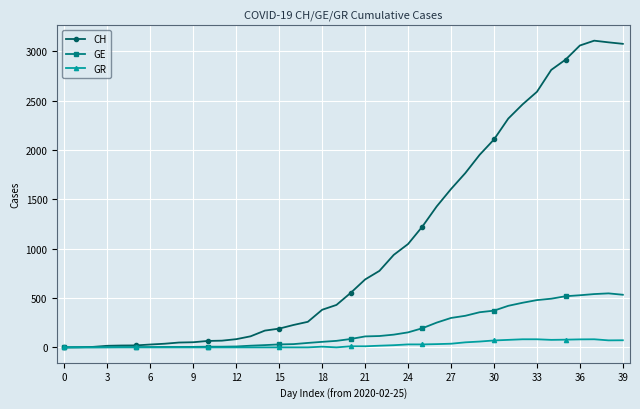

What are all the series names shown in the legend?

CH, GE, GR